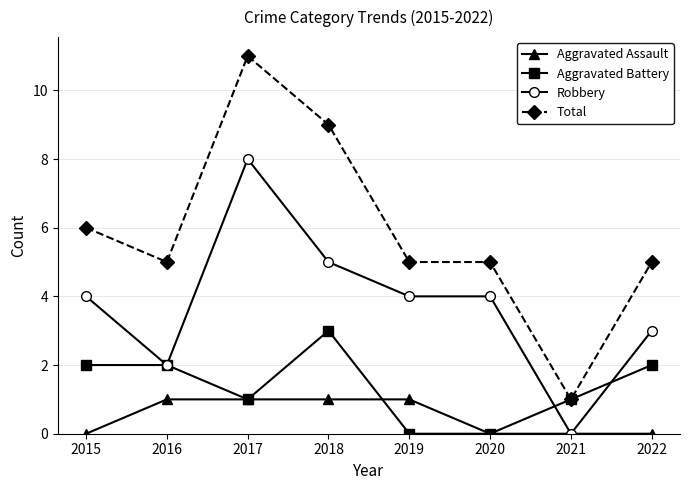

True or false: Aggravated Battery has more than 2 interior local peaks.

False